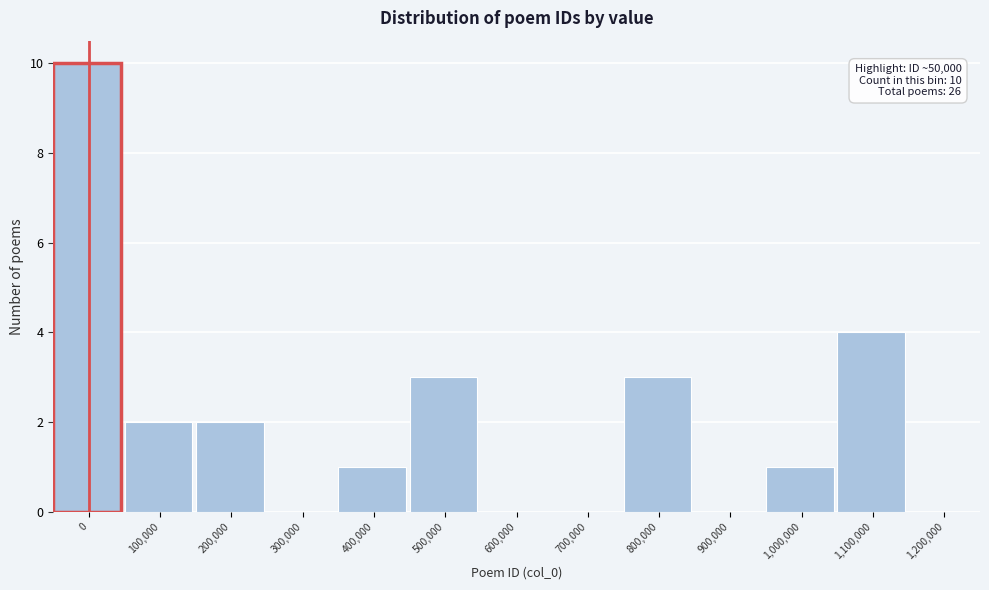

Reading right to left, list all the values displayed in this chart.

1,200,000=0	1,100,000=4	1,000,000=1	900,000=0	800,000=3	700,000=0	600,000=0	500,000=3	400,000=1	300,000=0	200,000=2	100,000=2	0=10